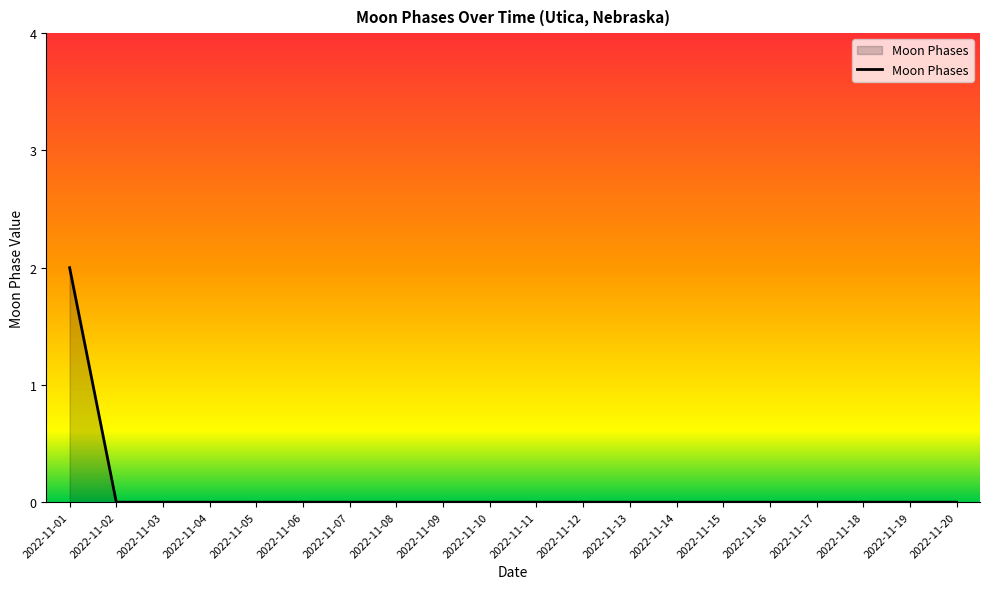

How many lines are shown in the chart?

1